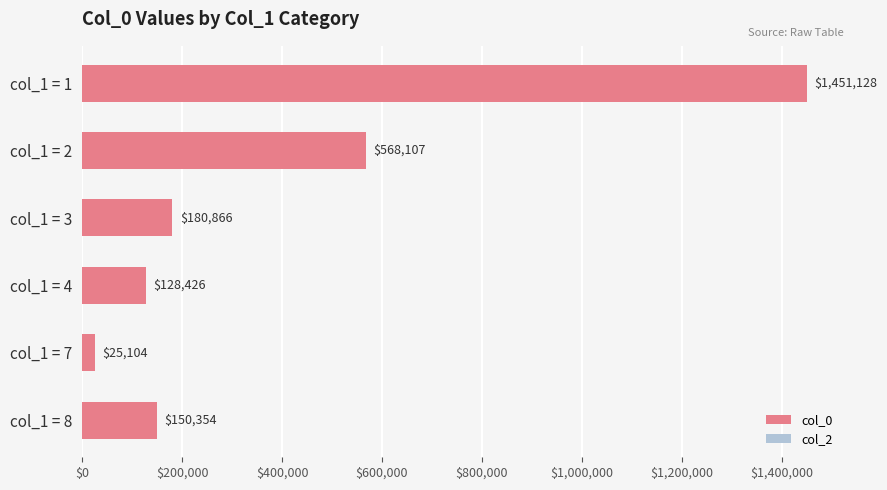

Approximately how many times larger is the value at col_1 = 1 compared to col_1 = 8?

9.7